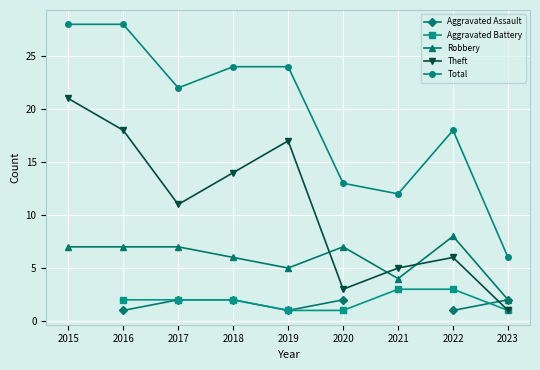

Is the value of Aggravated Assault at 2019 greater than the value of Robbery at 2018?

No